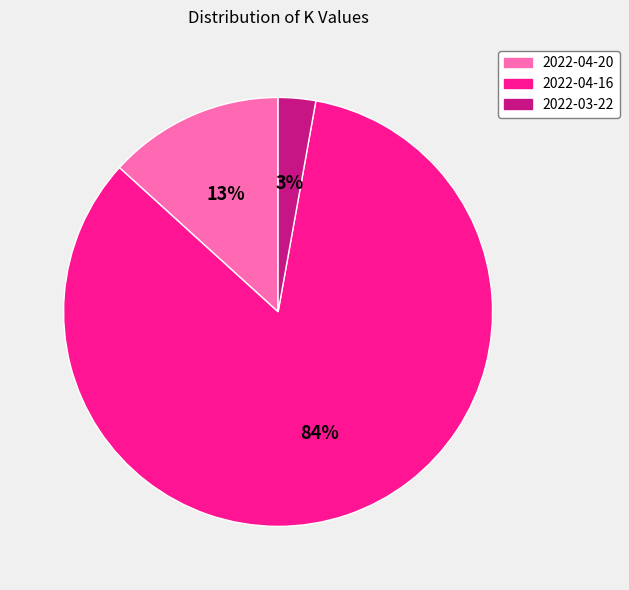

Which slice is the smallest?

2022-03-22